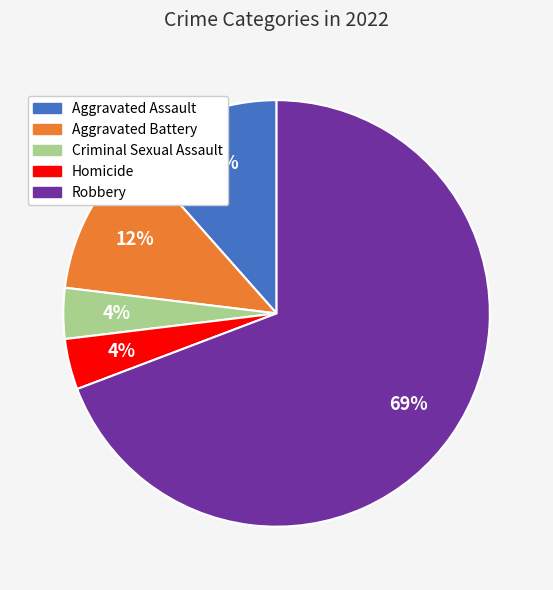

What percentage is the Aggravated Battery slice, to the nearest percent?

12%